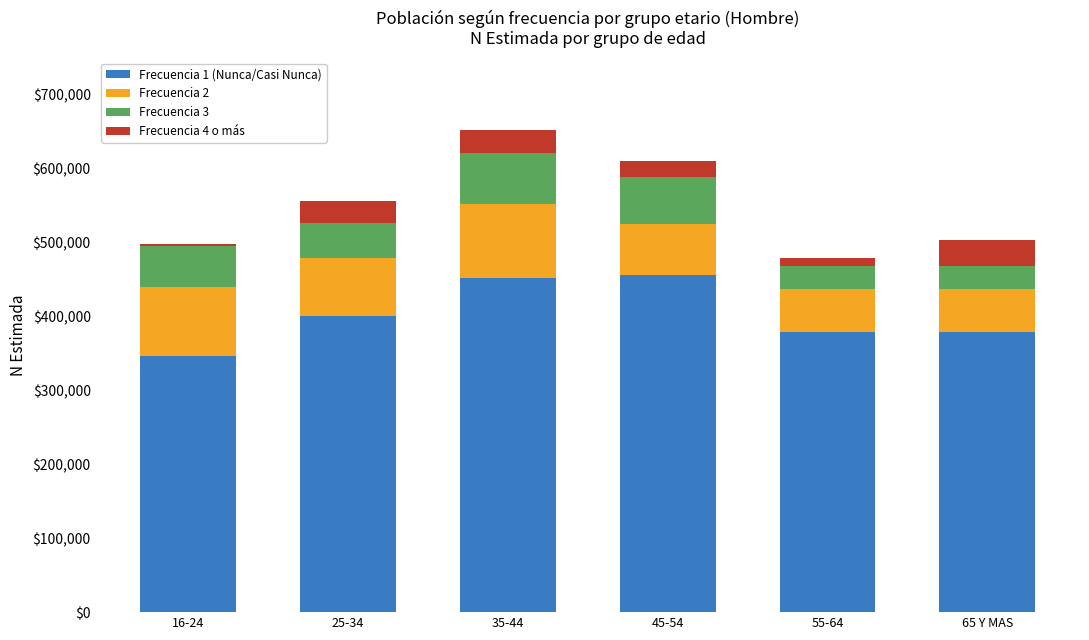

The value of Frecuencia 1 (Nunca/Casi Nunca) at 35-44 is 628302. True or false?

False